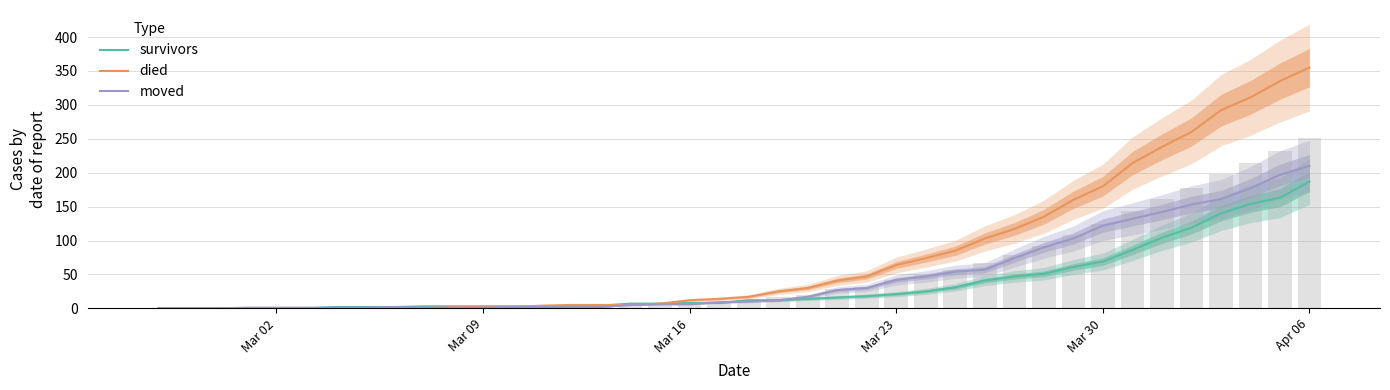

What is the maximum value for moved?

210